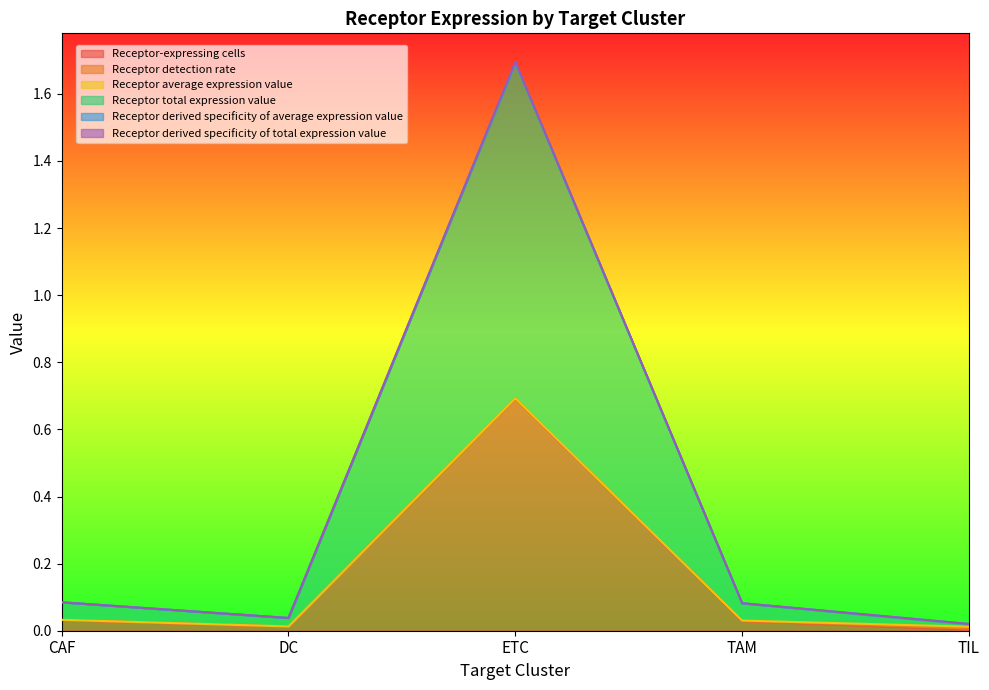

At which category is the sum across all series the highest?

ETC